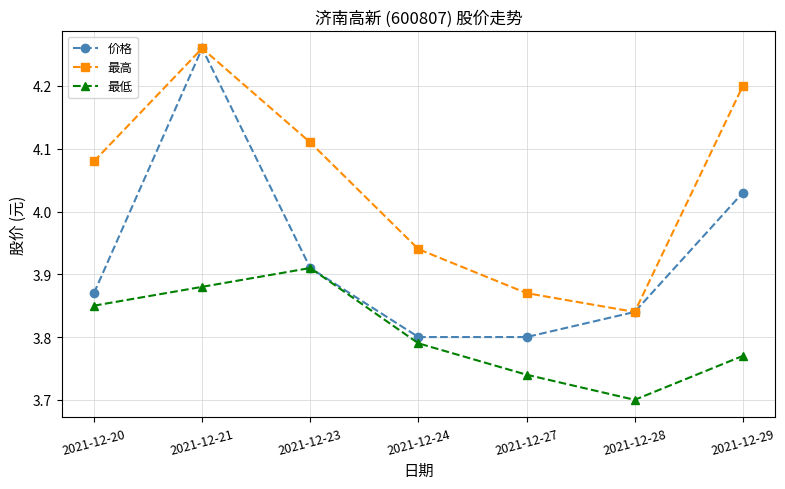

How many lines are shown in the chart?

3